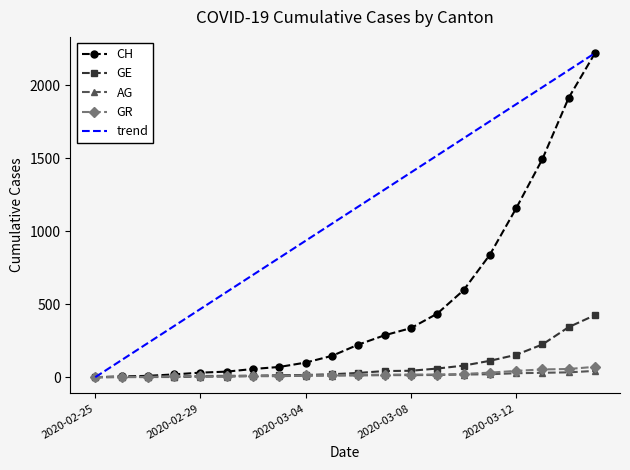

What is the maximum value for GR?

71.0